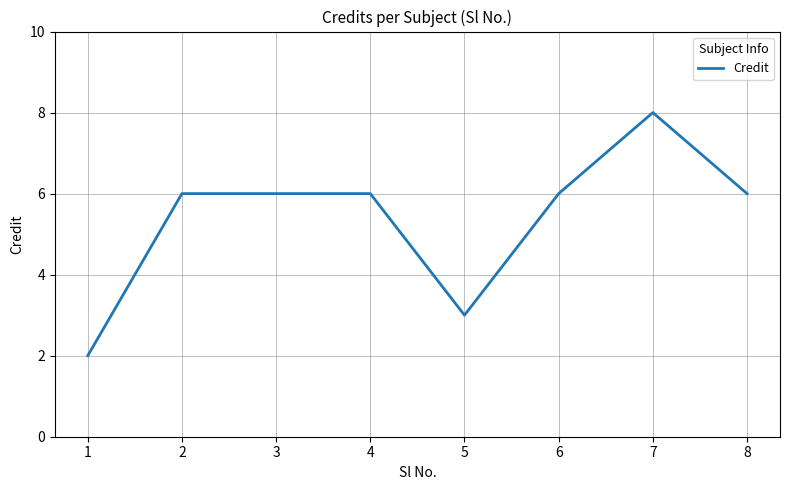

The value at 8 is 6. True or false?

True